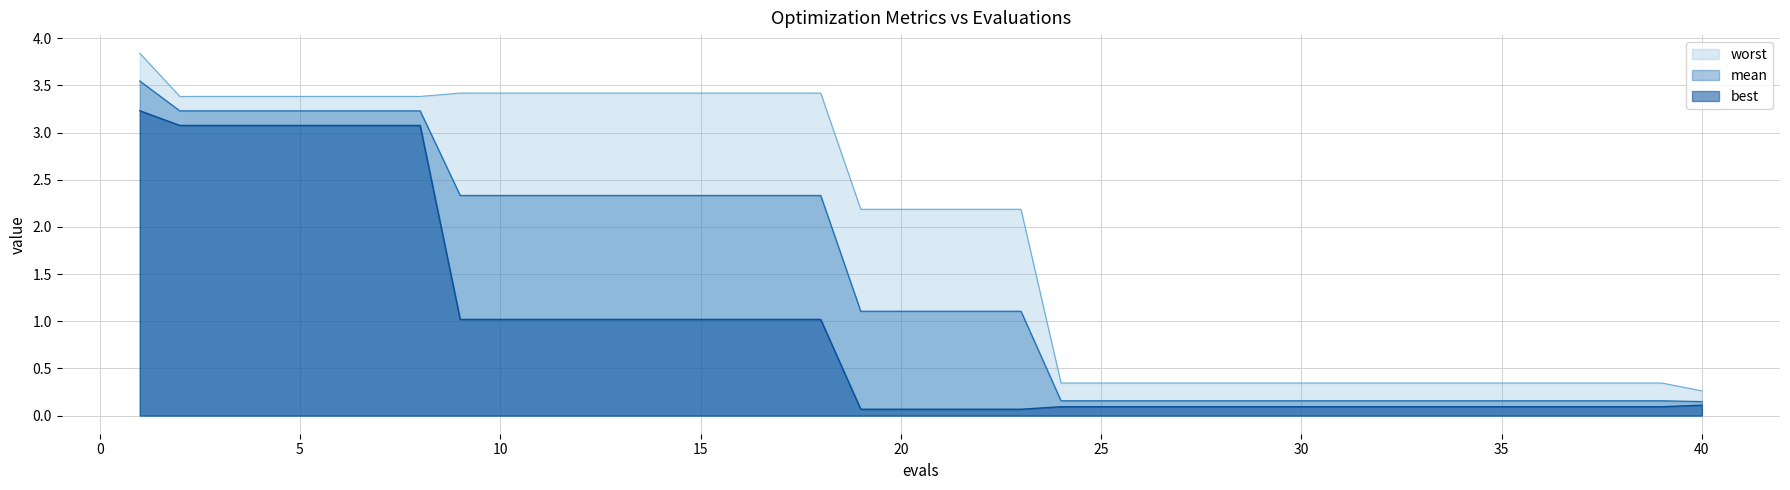

What is the value of the best point at the 2nd from the left?

3.1